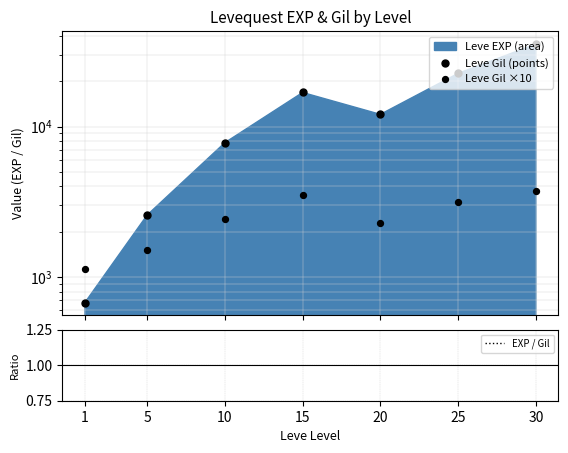

What is the total value across all series at 30?

39120.2